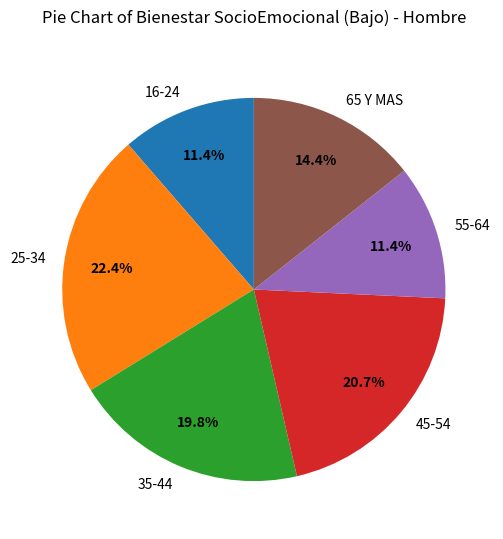

Which category has the biggest portion of the pie?

25-34